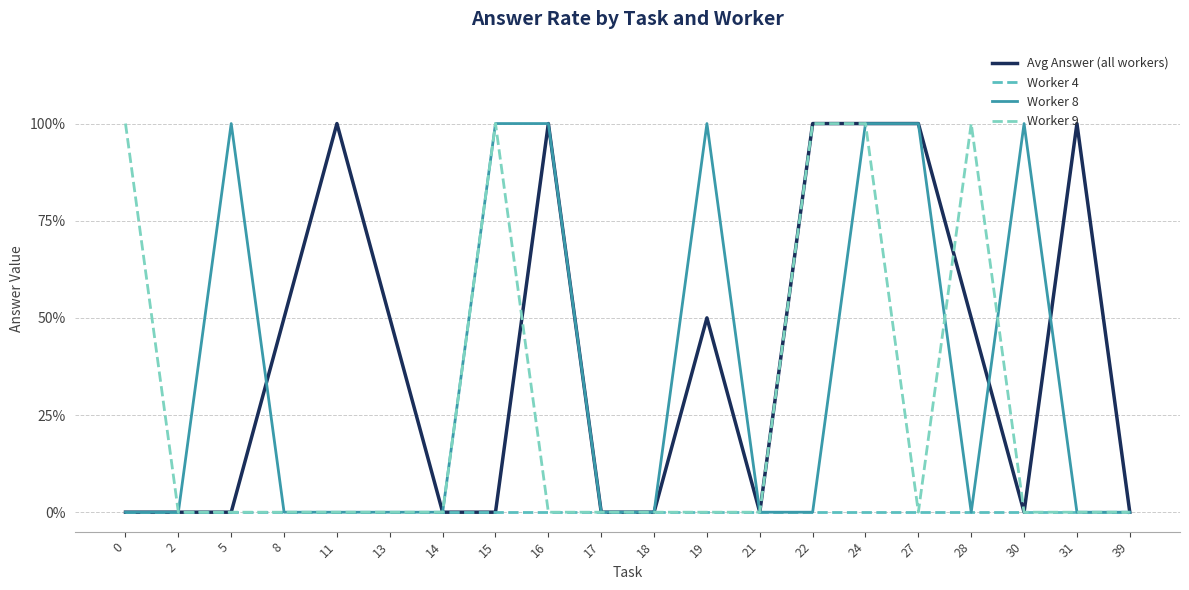

Where do Worker 9 and Avg Answer (all workers) first cross each other?

15 and 16